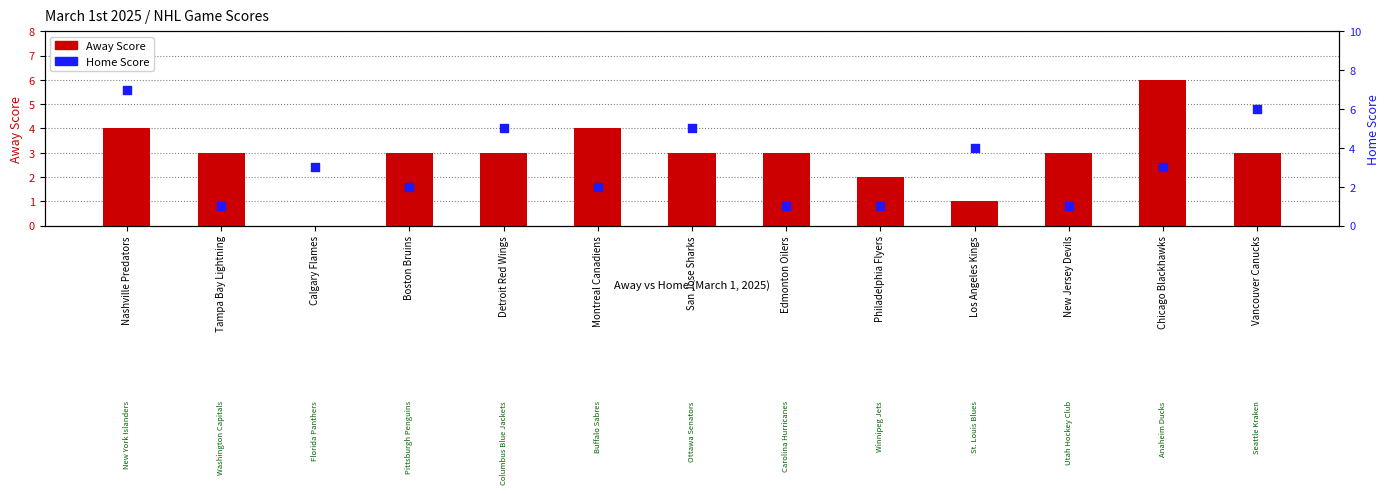

What is the total value across all series at Philadelphia Flyers?

3